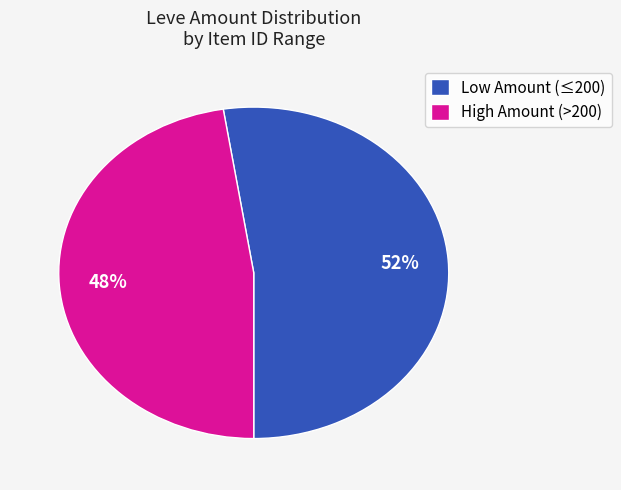

Is it true that High Amount (>200) is 60% of the pie?

False